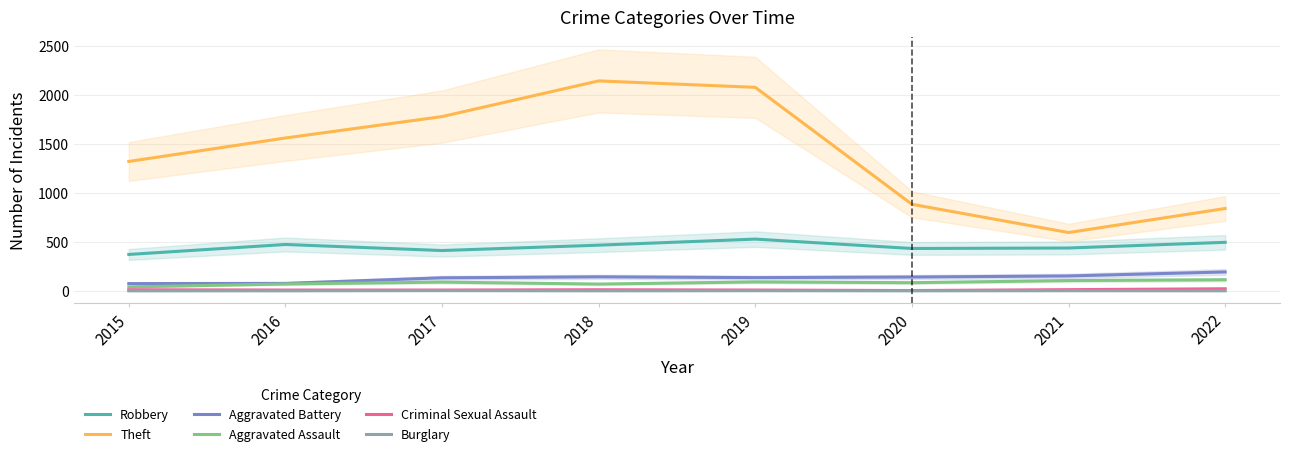

Where does the Criminal Sexual Assault series first go above 11?

2021